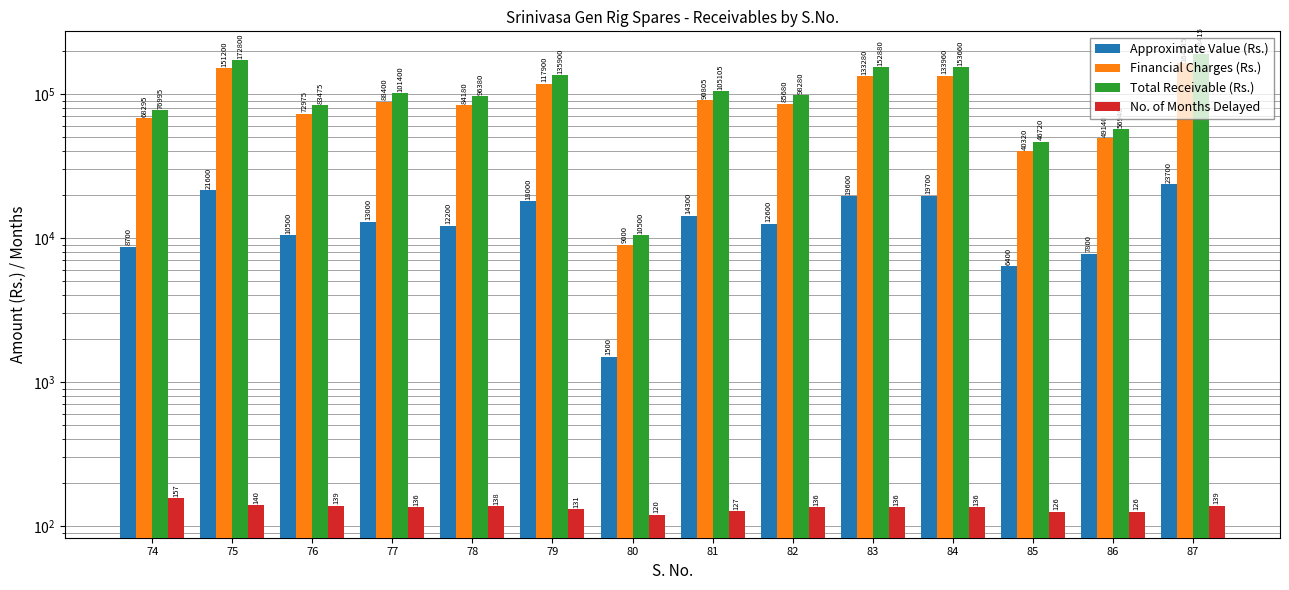

Which series changed the most between 74 and 86?

Total Receivable (Rs.)